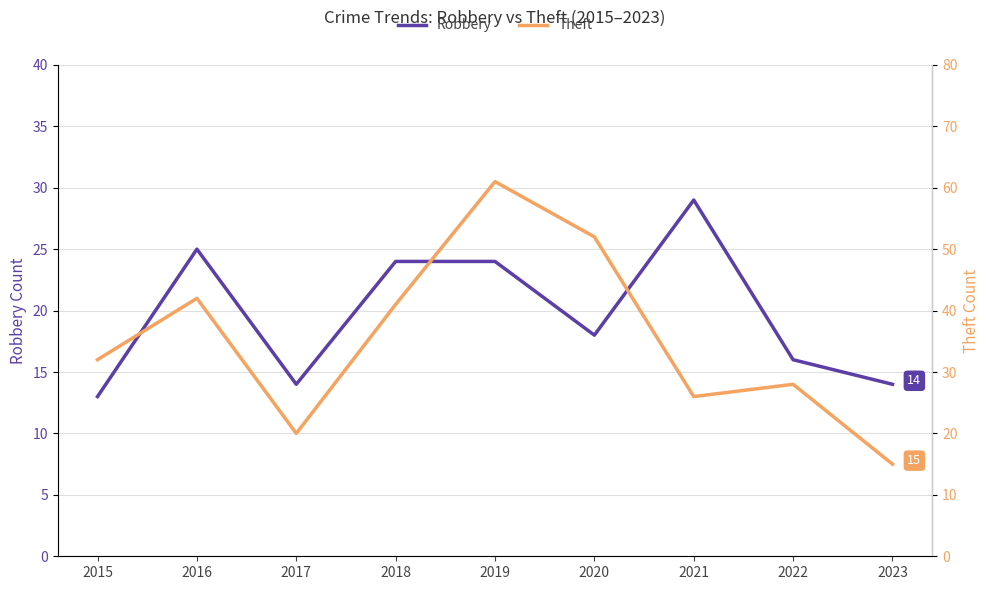

Rank the series at 2016 from lowest to highest value.

Robbery, Theft